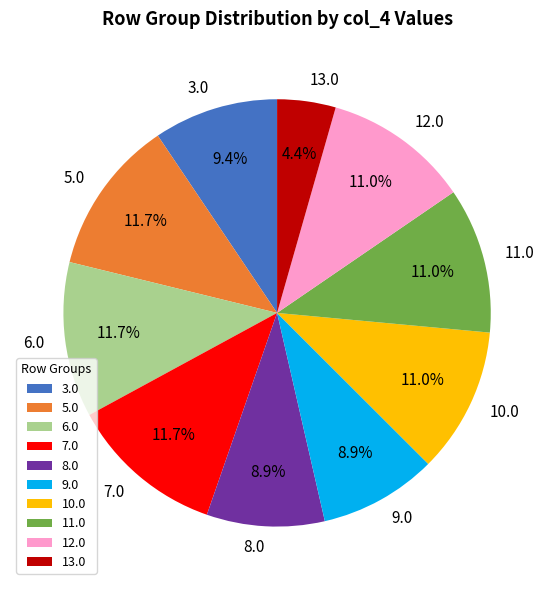

The 7.0 slice represents 18% of the pie. True or false?

False